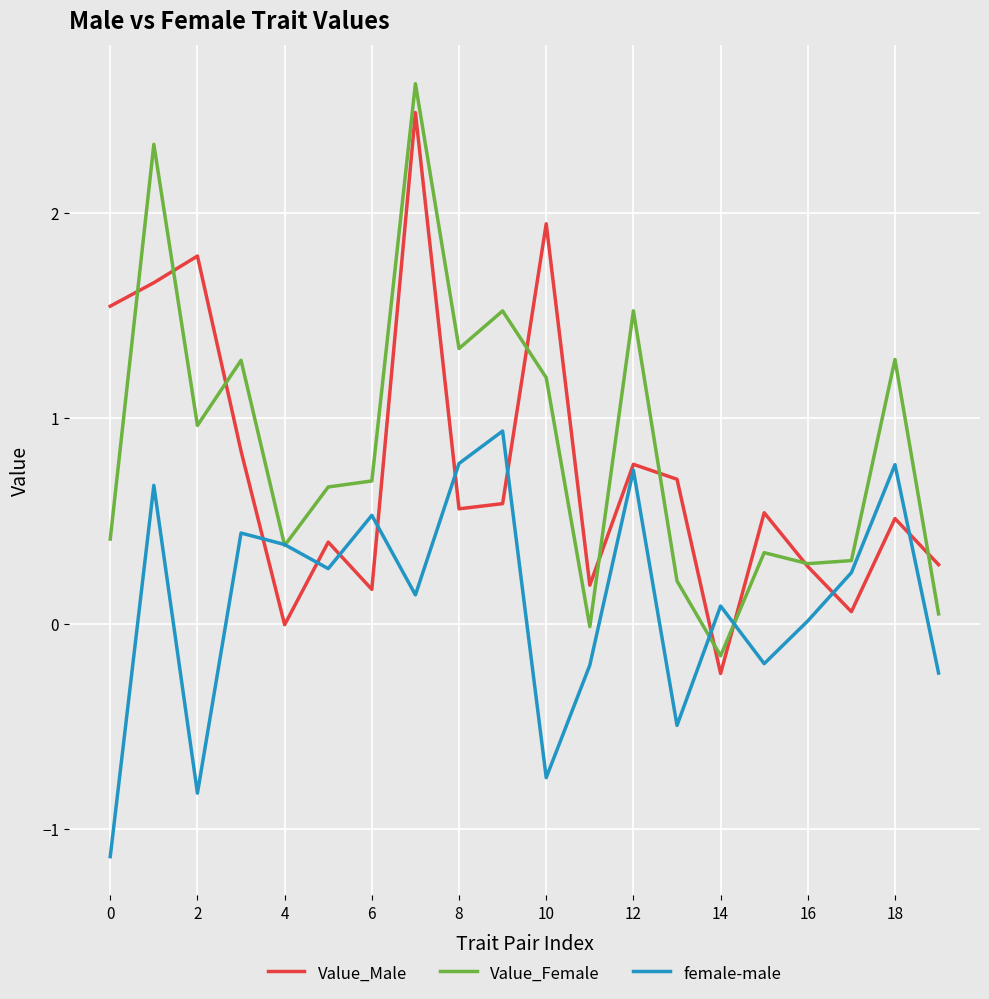

What is the maximum value for female-male?

0.9